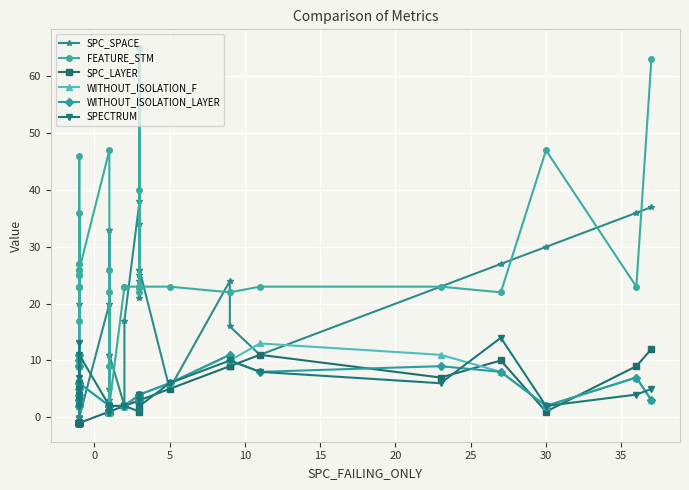

True or false: SPECTRUM and SPC_LAYER cross at least once.

True